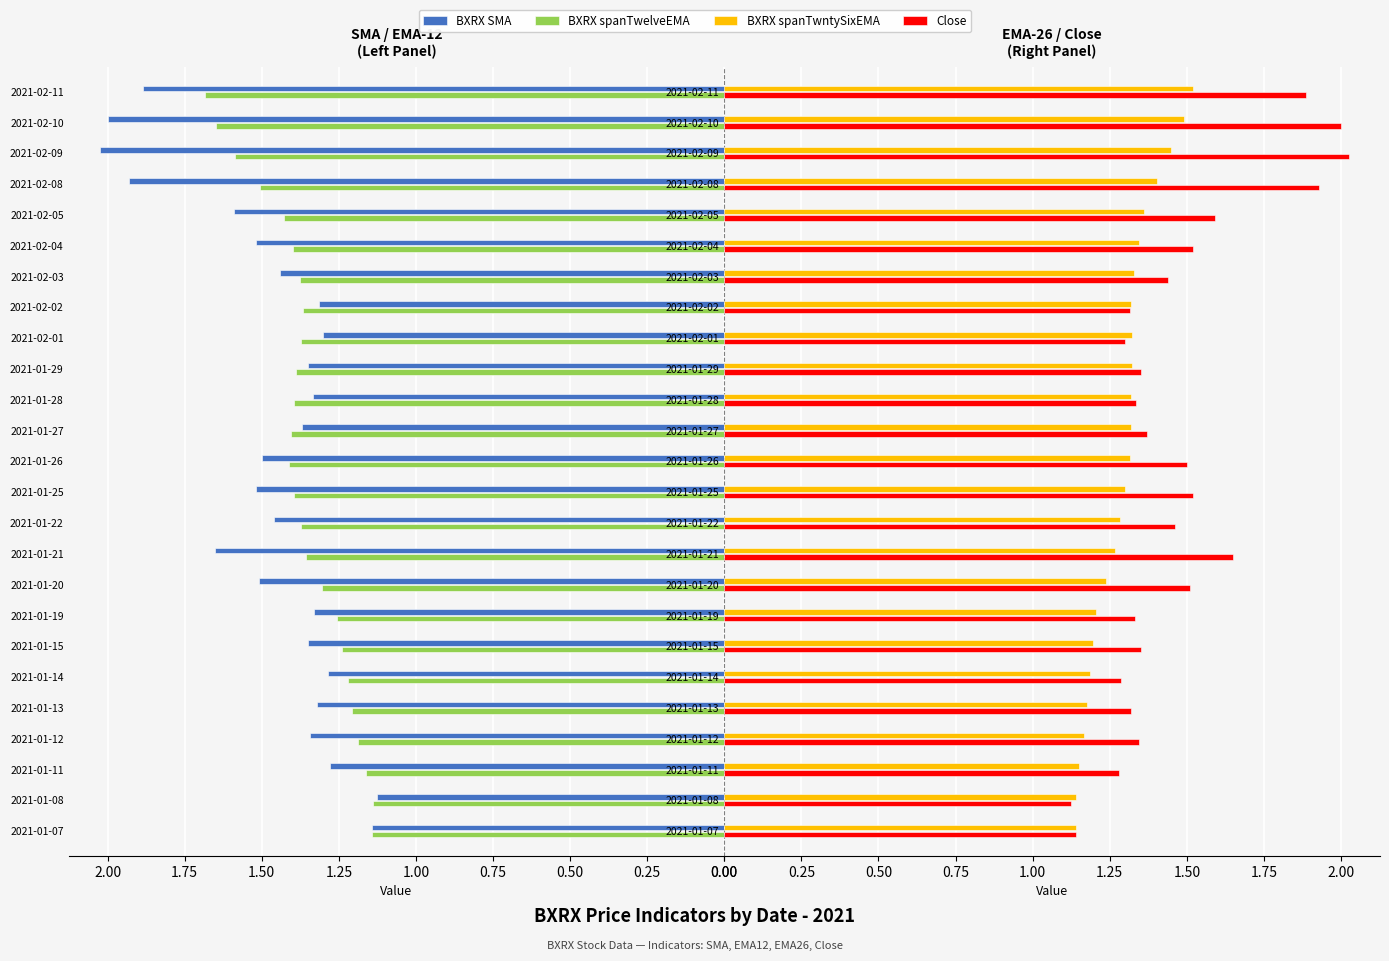

How many bars are there in total?

100